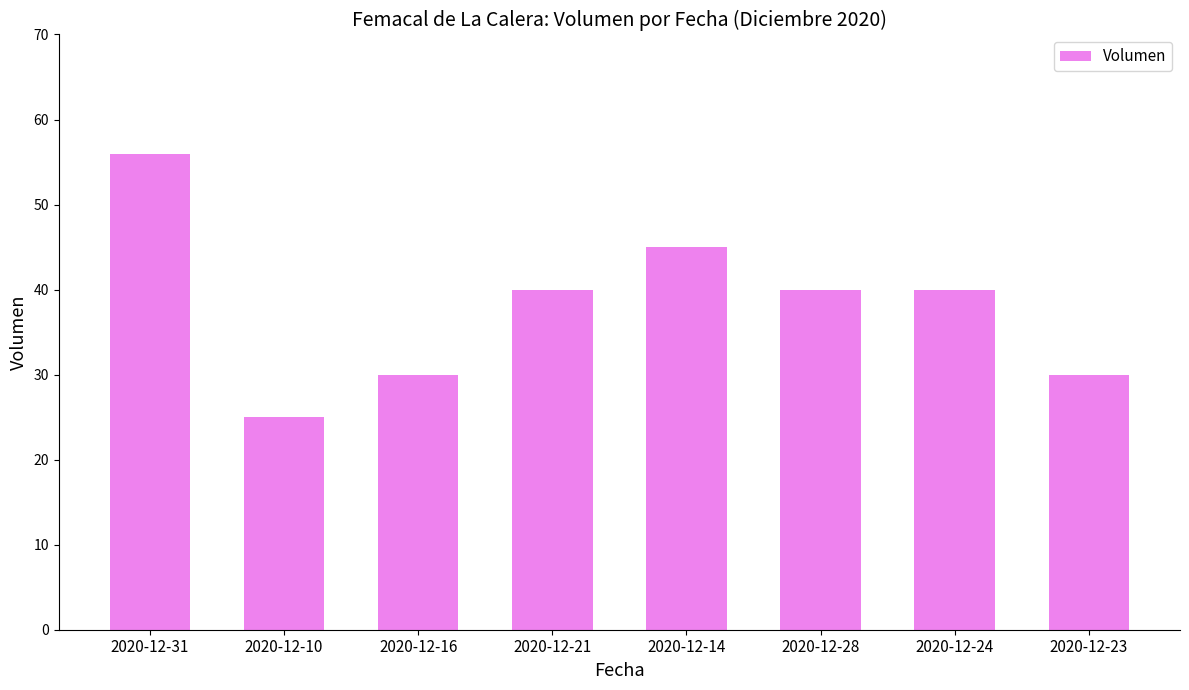

Reading right to left, what are all the values shown in this chart?

30	40	40	45	40	30	25	56